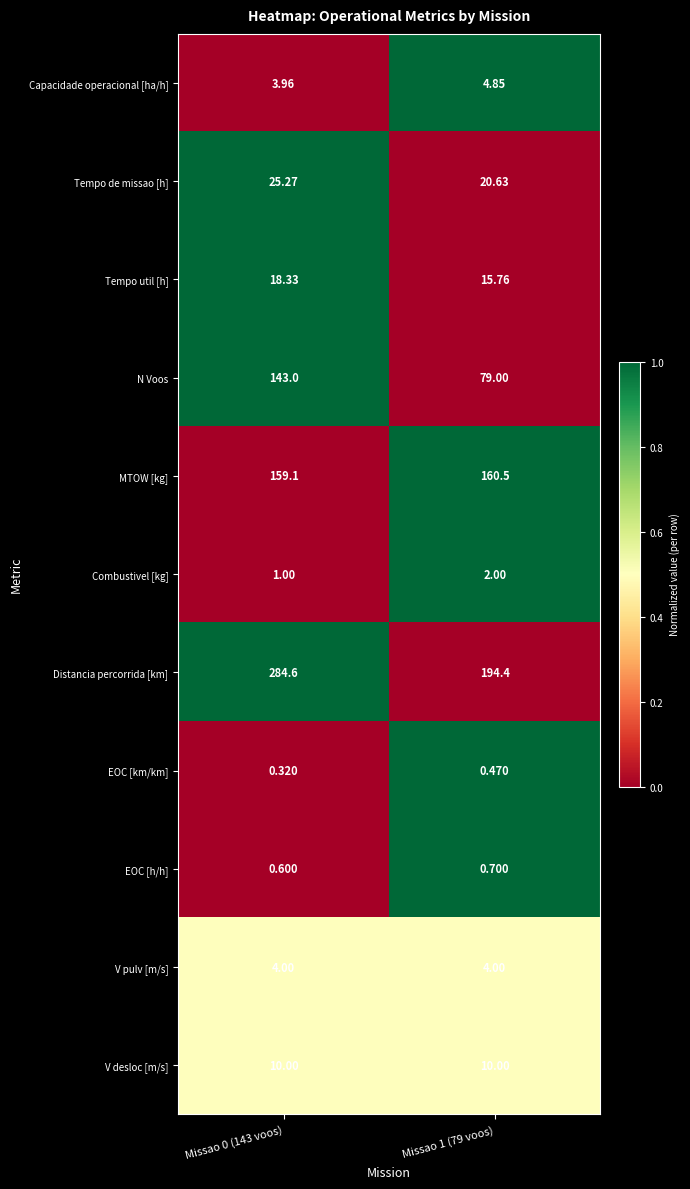

Rank the series by their maximum value, from highest to lowest.

Distancia percorrida [km], MTOW [kg], N Voos, Tempo de missao [h], Tempo util [h], V desloc [m/s], Capacidade operacional [ha/h], V pulv [m/s], Combustivel [kg], EOC [h/h], EOC [km/km]